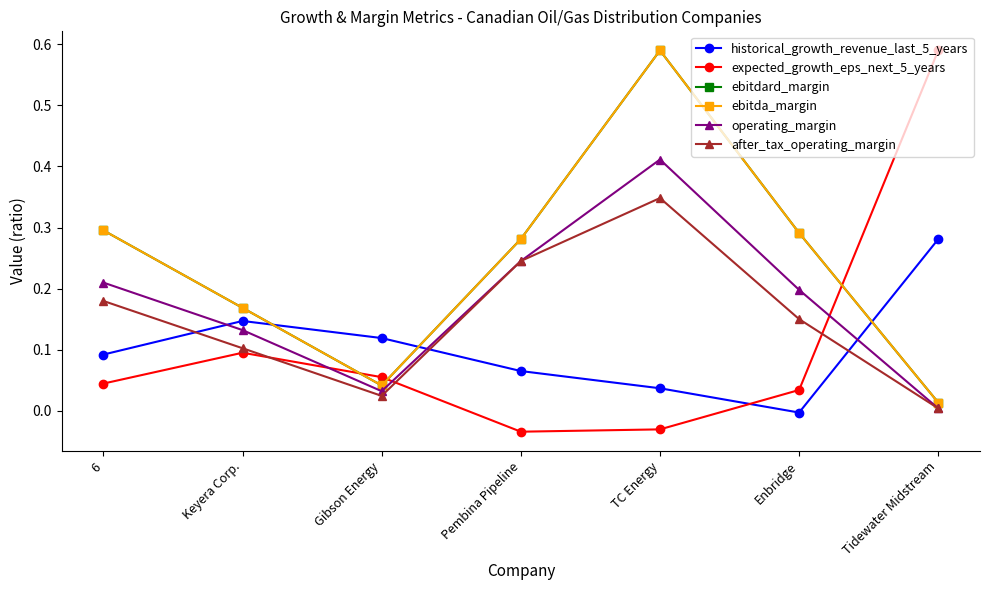

Where do expected_growth_eps_next_5_years and operating_margin first cross each other?

Keyera Corp. and Gibson Energy